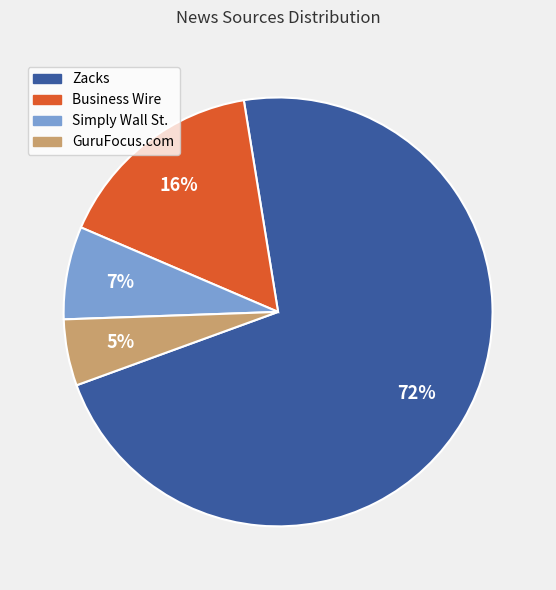

Which has a higher value, GuruFocus.com or Zacks?

Zacks